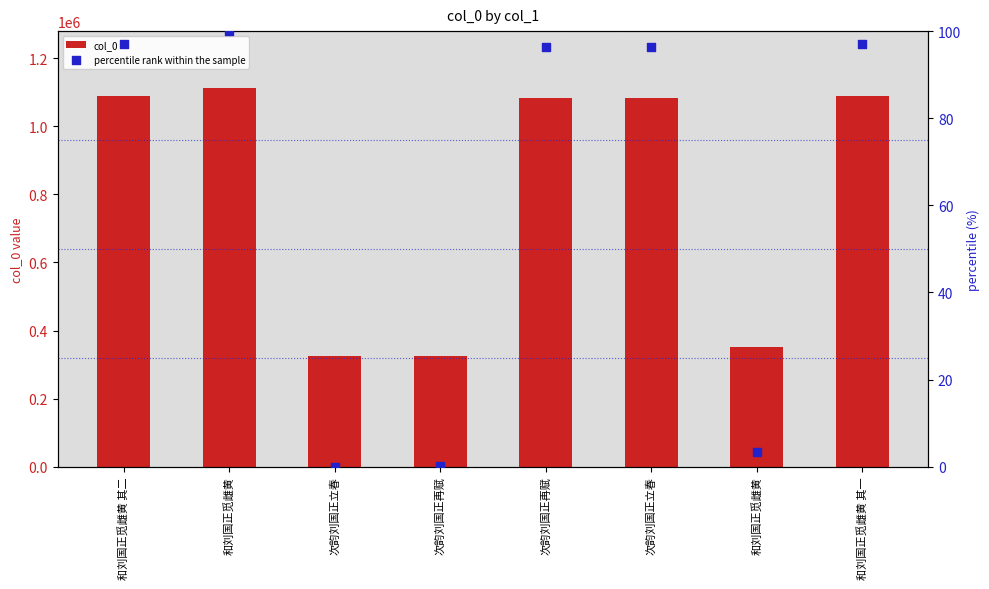

Which series contains the lowest Y value?

percentile rank within the sample